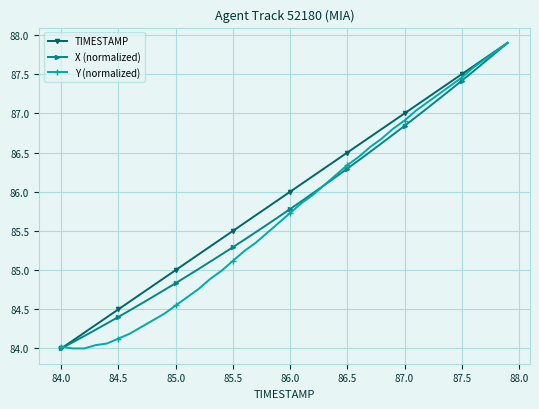

True or false: TIMESTAMP has more than 2 points higher than both neighbors.

False